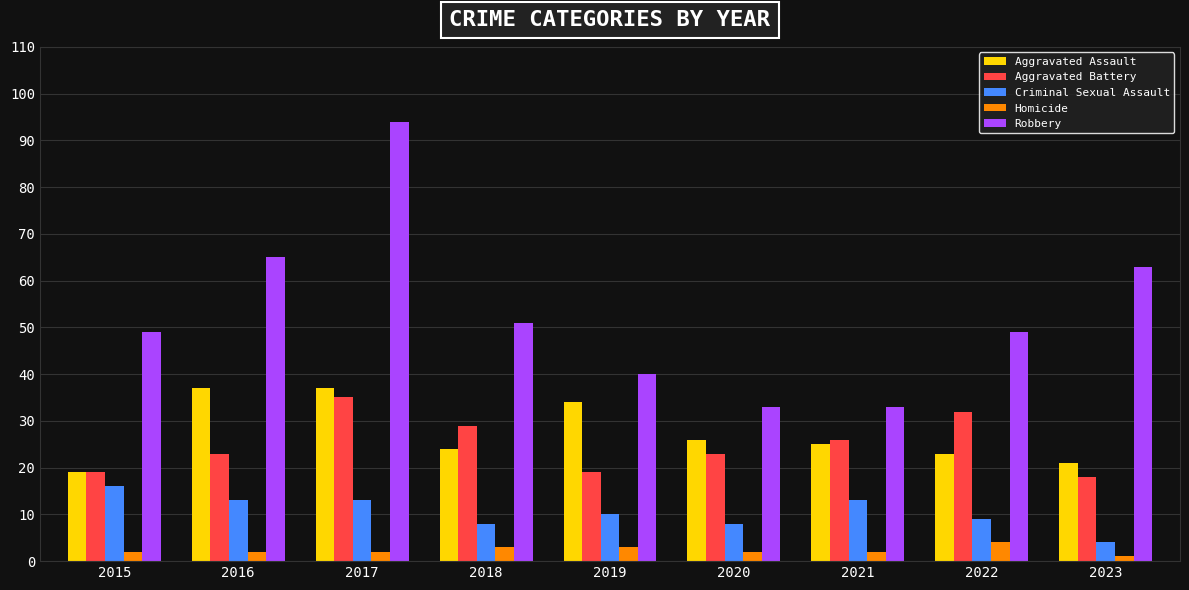

The Criminal Sexual Assault series shows 13 at 2021. True or false?

True